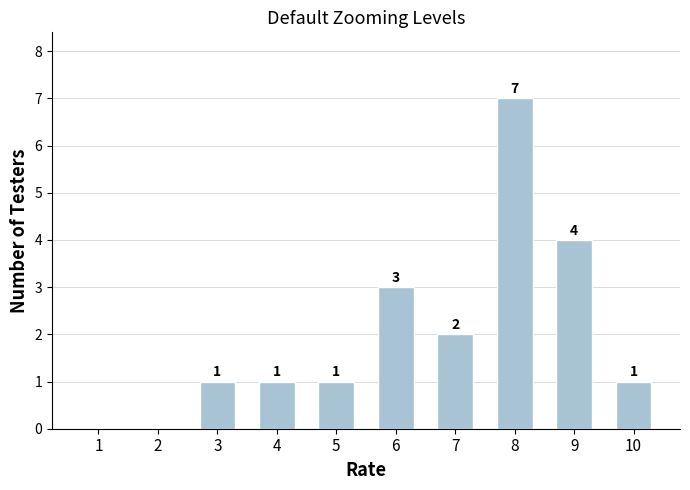

Where is the data nearest to the value 3?

6